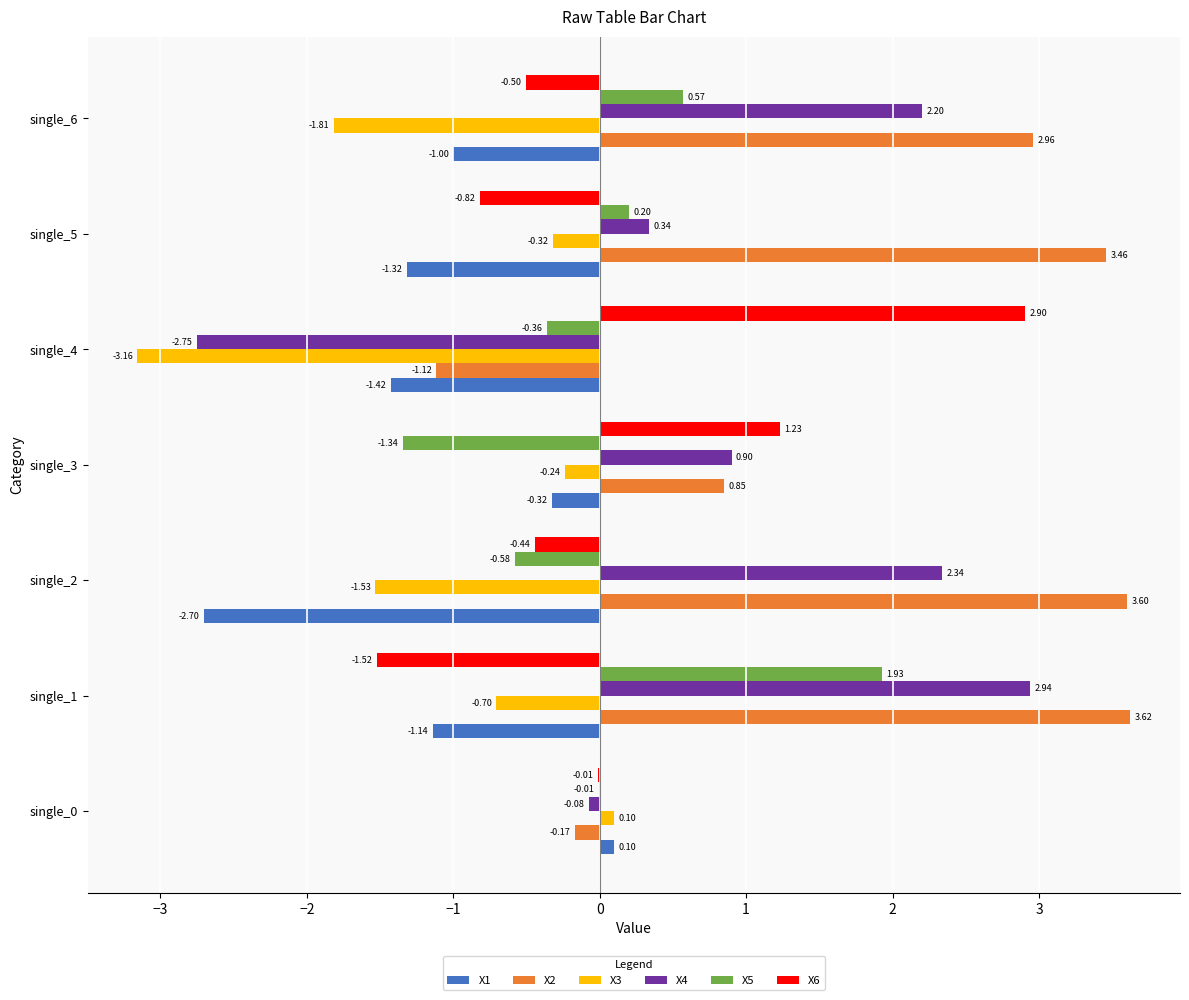

Between single_3 and single_4, which series saw the biggest shift?

X4